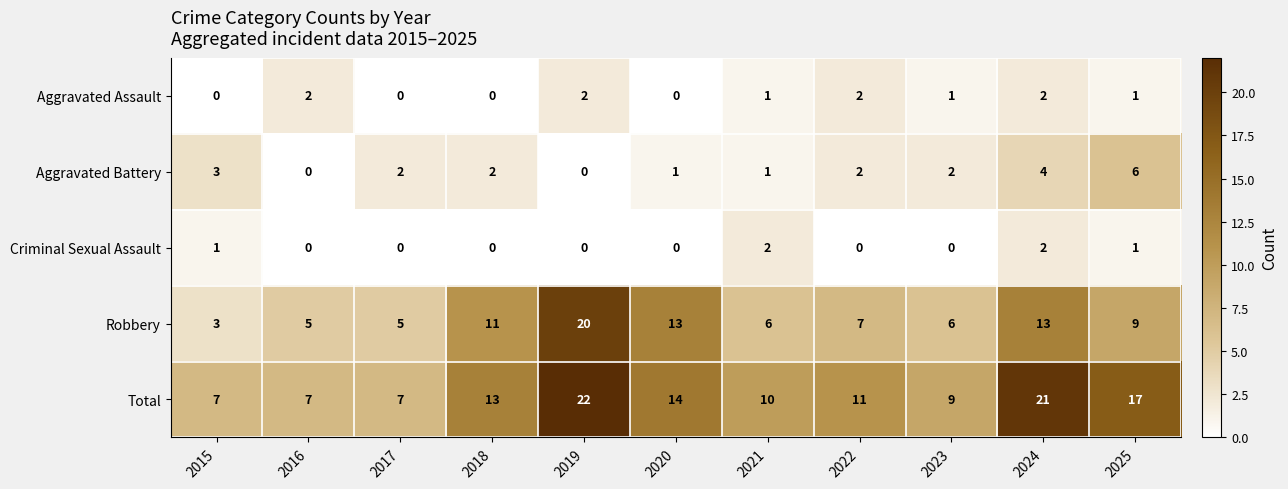

How many Total values are between 7 and 17?

9